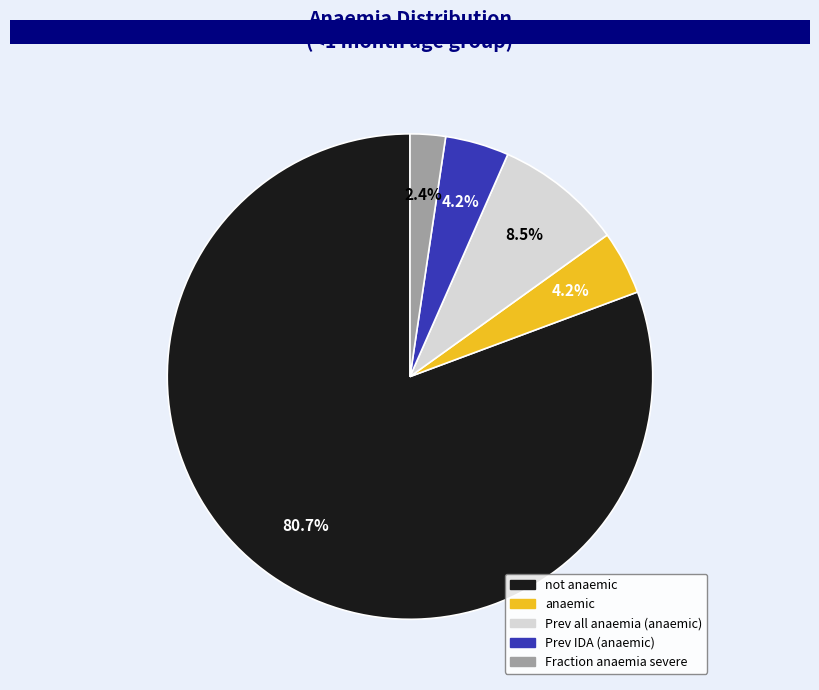

Does any single category account for the majority?

Yes